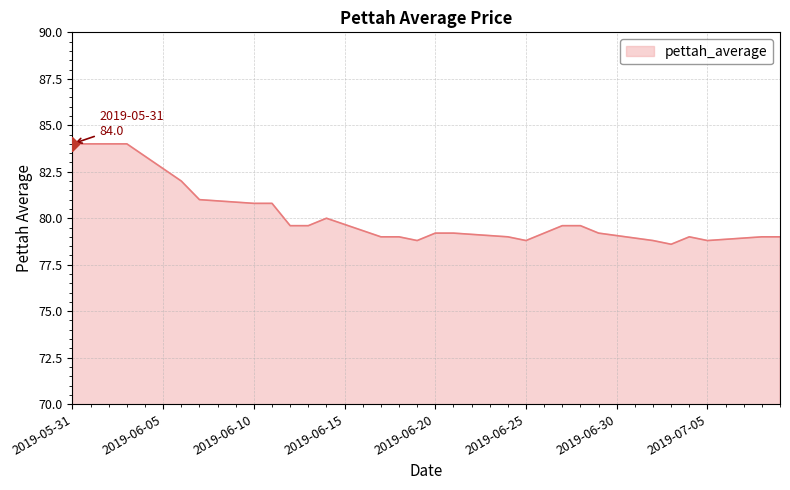

What is the smallest value displayed?

78.6